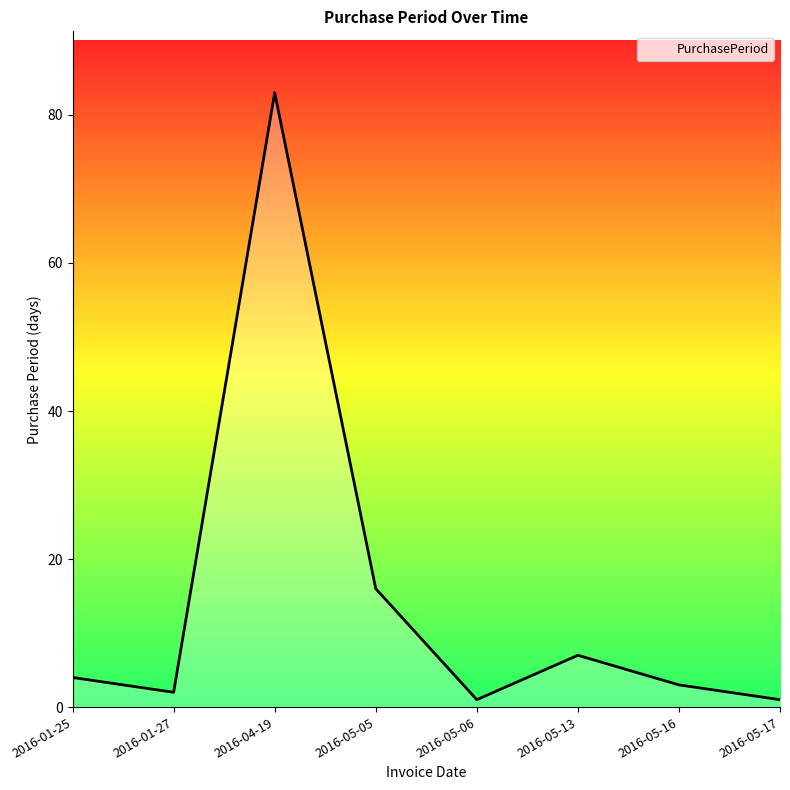

How many lines are shown in the chart?

1